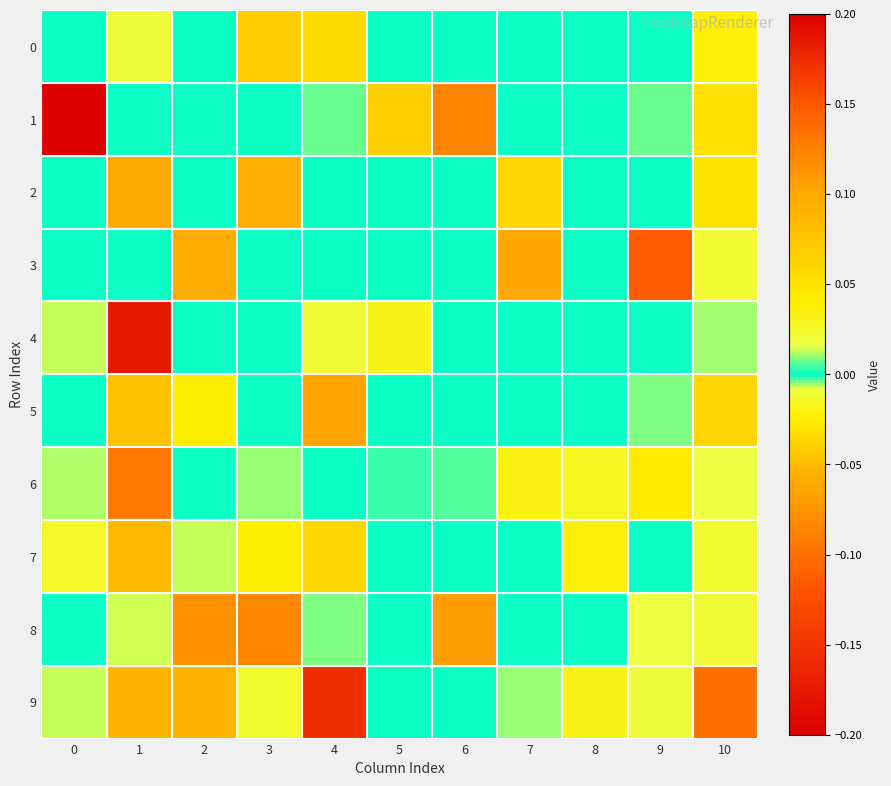

Which series has the largest total across all categories?

9